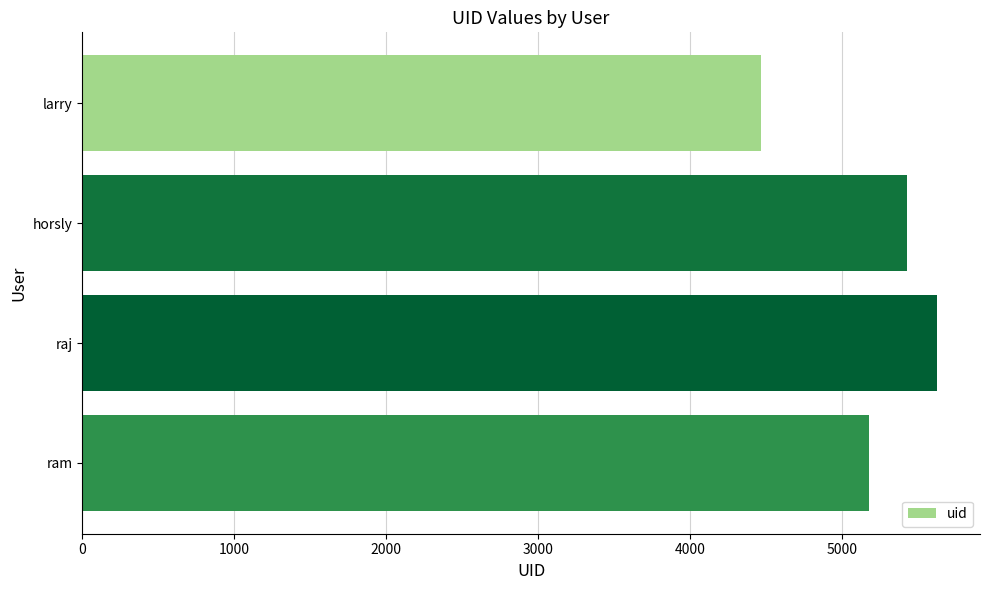

What is the change in value from larry to horsly?

+959